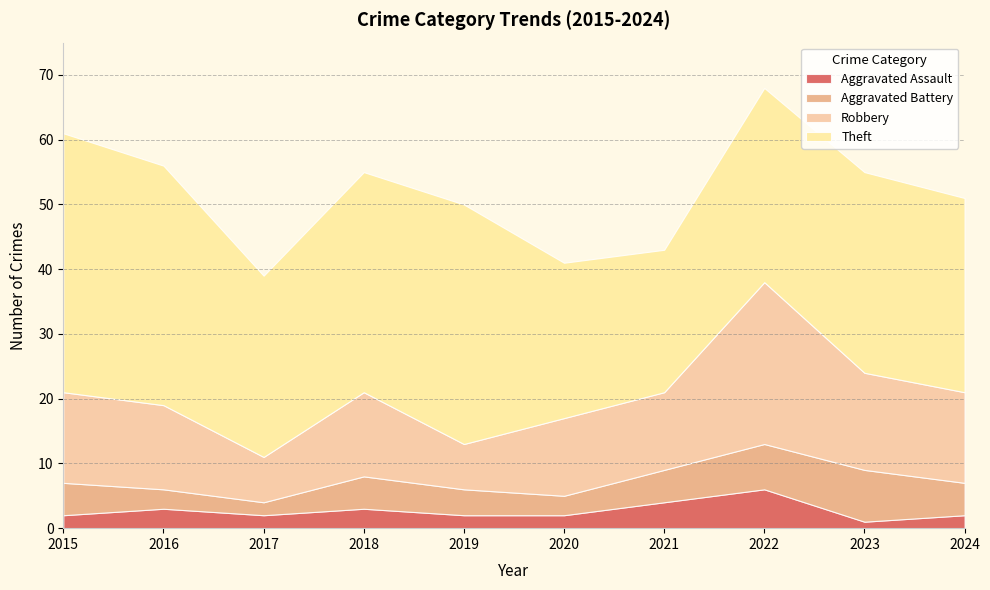

Reading left to right, what are all the values shown in this chart?

Aggravated Assault: 2015=2	2016=3	2017=2	2018=3	2019=2	2020=2	2021=4	2022=6	2023=1	2024=2
Aggravated Battery: 2015=5	2016=3	2017=2	2018=5	2019=4	2020=3	2021=5	2022=7	2023=8	2024=5
Robbery: 2015=14	2016=13	2017=7	2018=13	2019=7	2020=12	2021=12	2022=25	2023=15	2024=14
Theft: 2015=40	2016=37	2017=28	2018=34	2019=37	2020=24	2021=22	2022=30	2023=31	2024=30